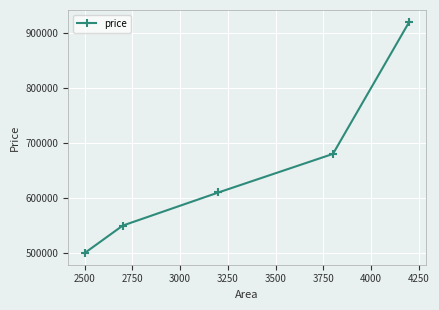

What is the smallest value displayed?

500000